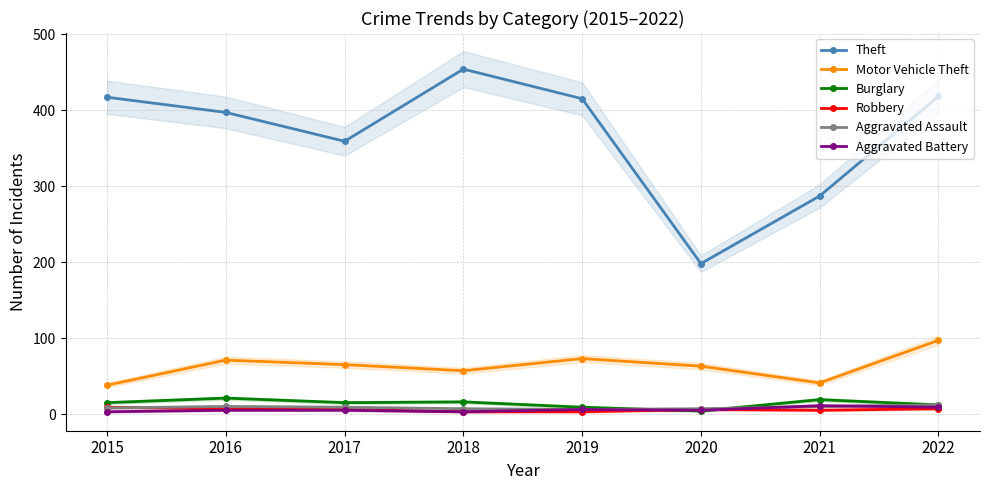

The value of Aggravated Assault at 2015 is 4. True or false?

False